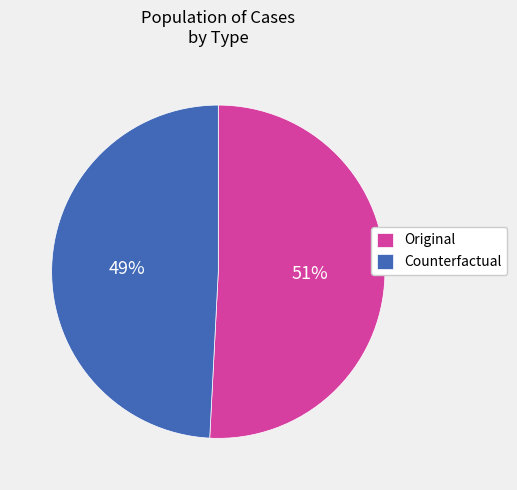

What percentage is the Original slice, to the nearest percent?

51%